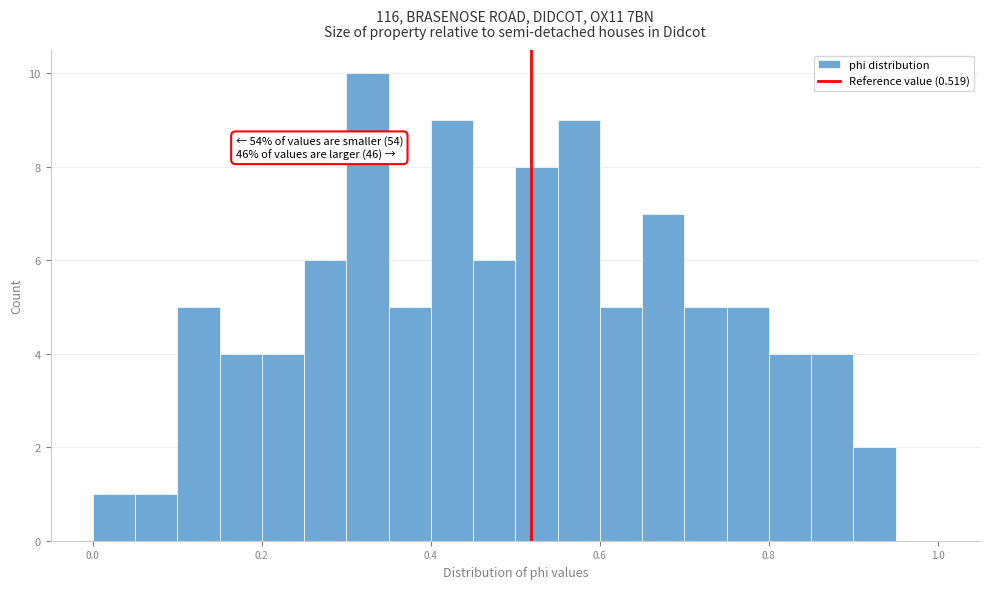

Around what value on the x-axis is the tallest bar? Give the approximate position of its centre, as read against the axis.

0.32